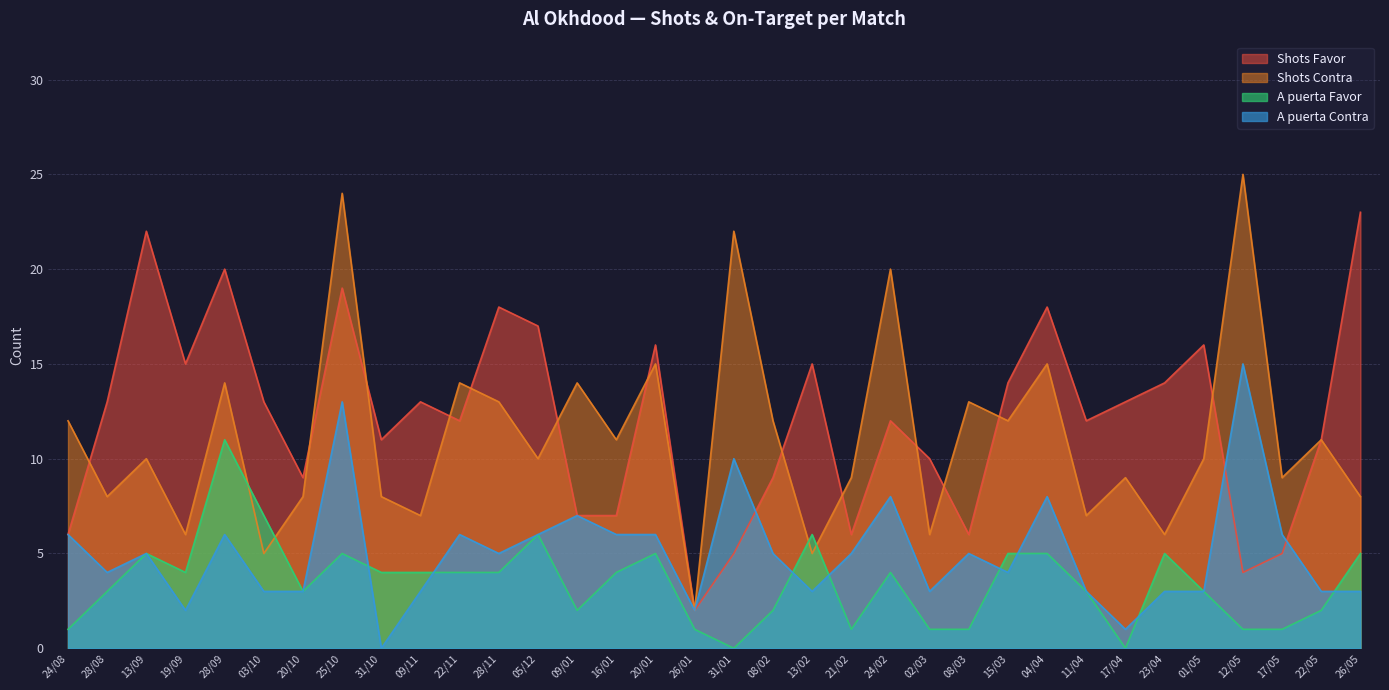

What position from the right is 23/04?

6